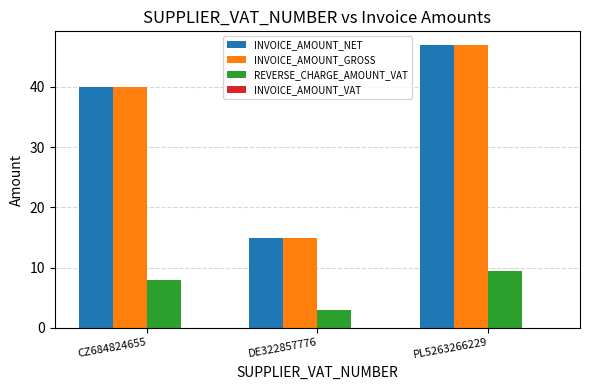

At which label is INVOICE_AMOUNT_NET closest to 30?

CZ684824655